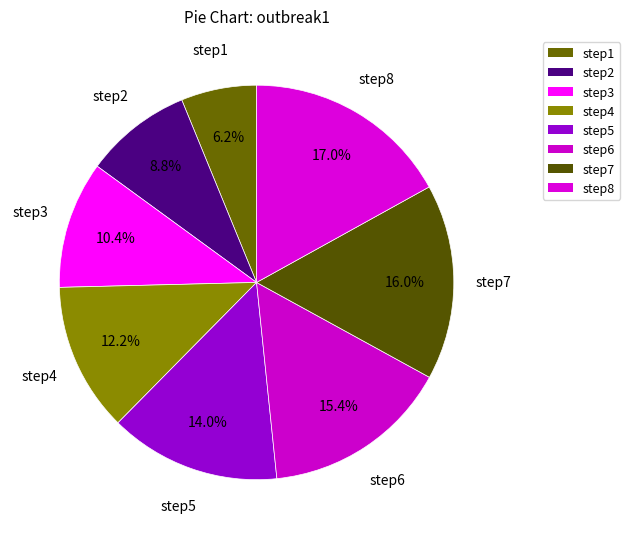

How many segments does this pie chart have?

8